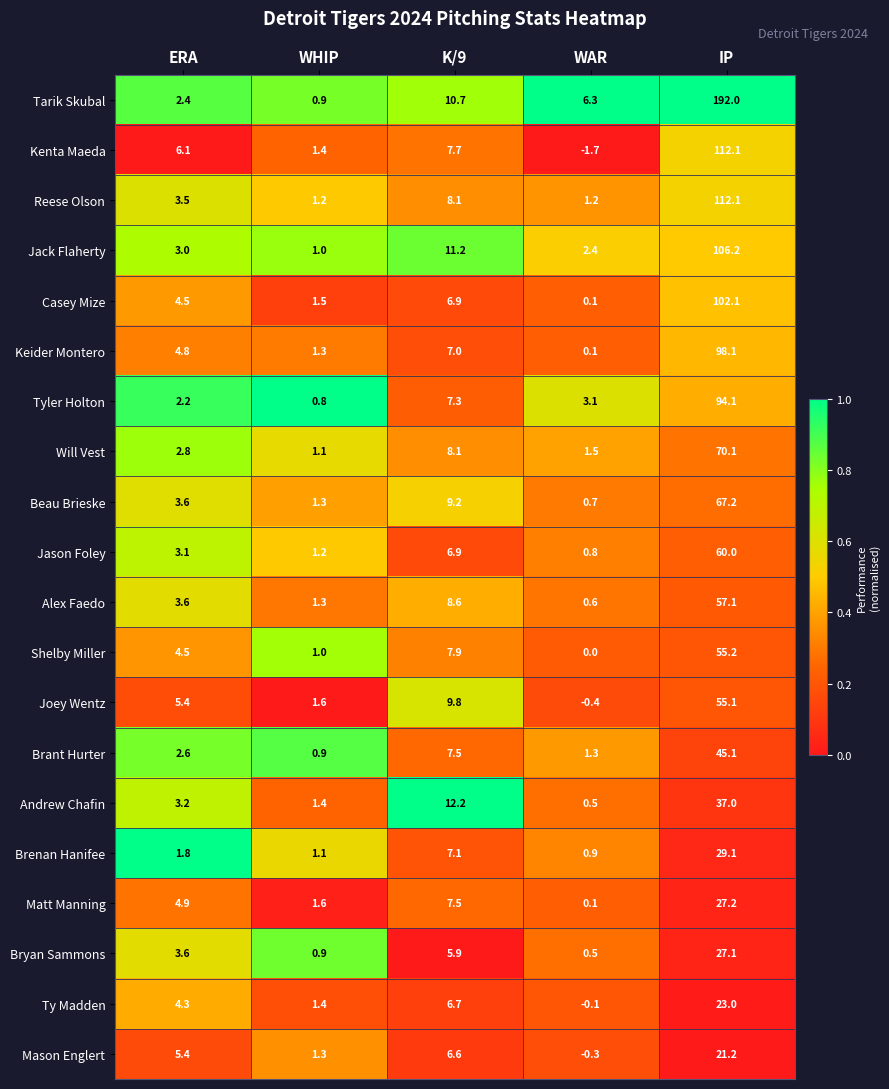

At which label is Shelby Miller closest to 27?

K/9